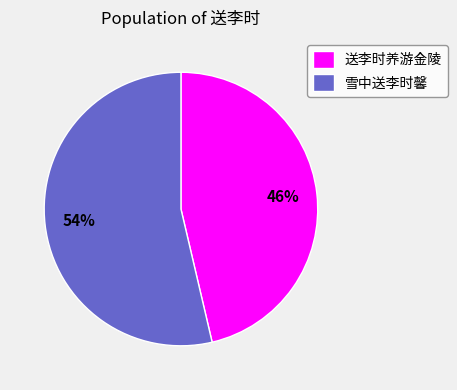

Approximately how many times larger is the value at 雪中送李时馨 compared to 送李时养游金陵?

1.2